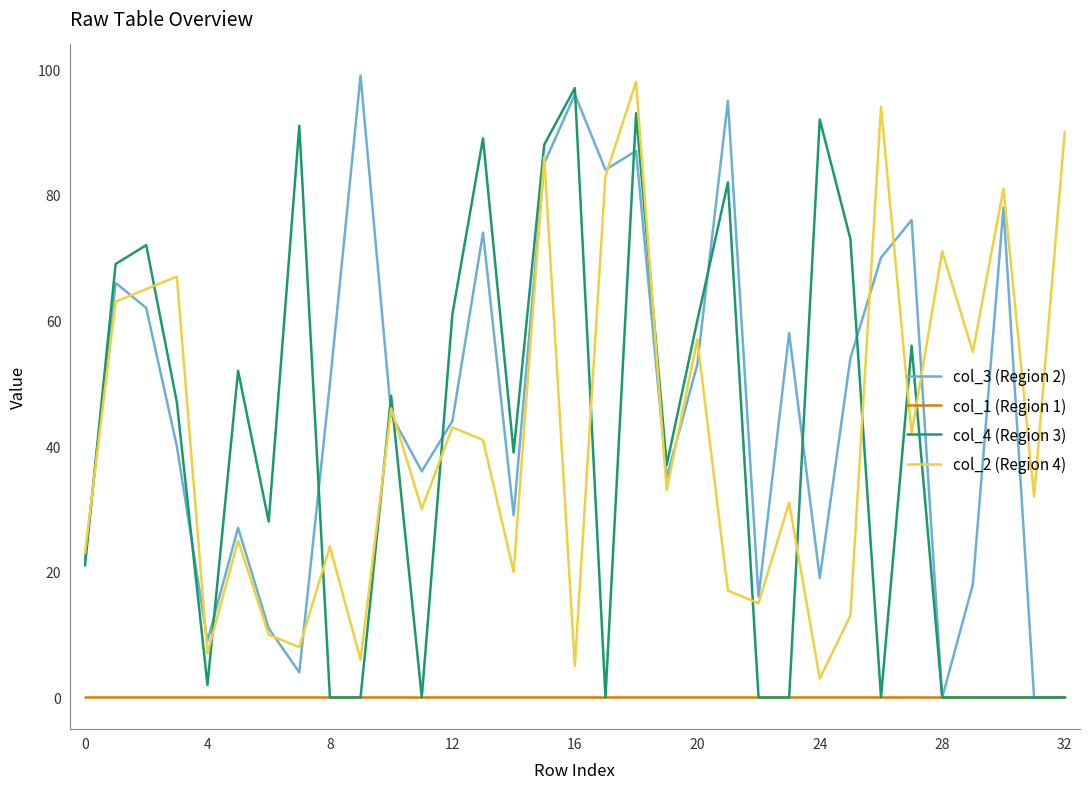

What is the maximum value shown in the chart?

99